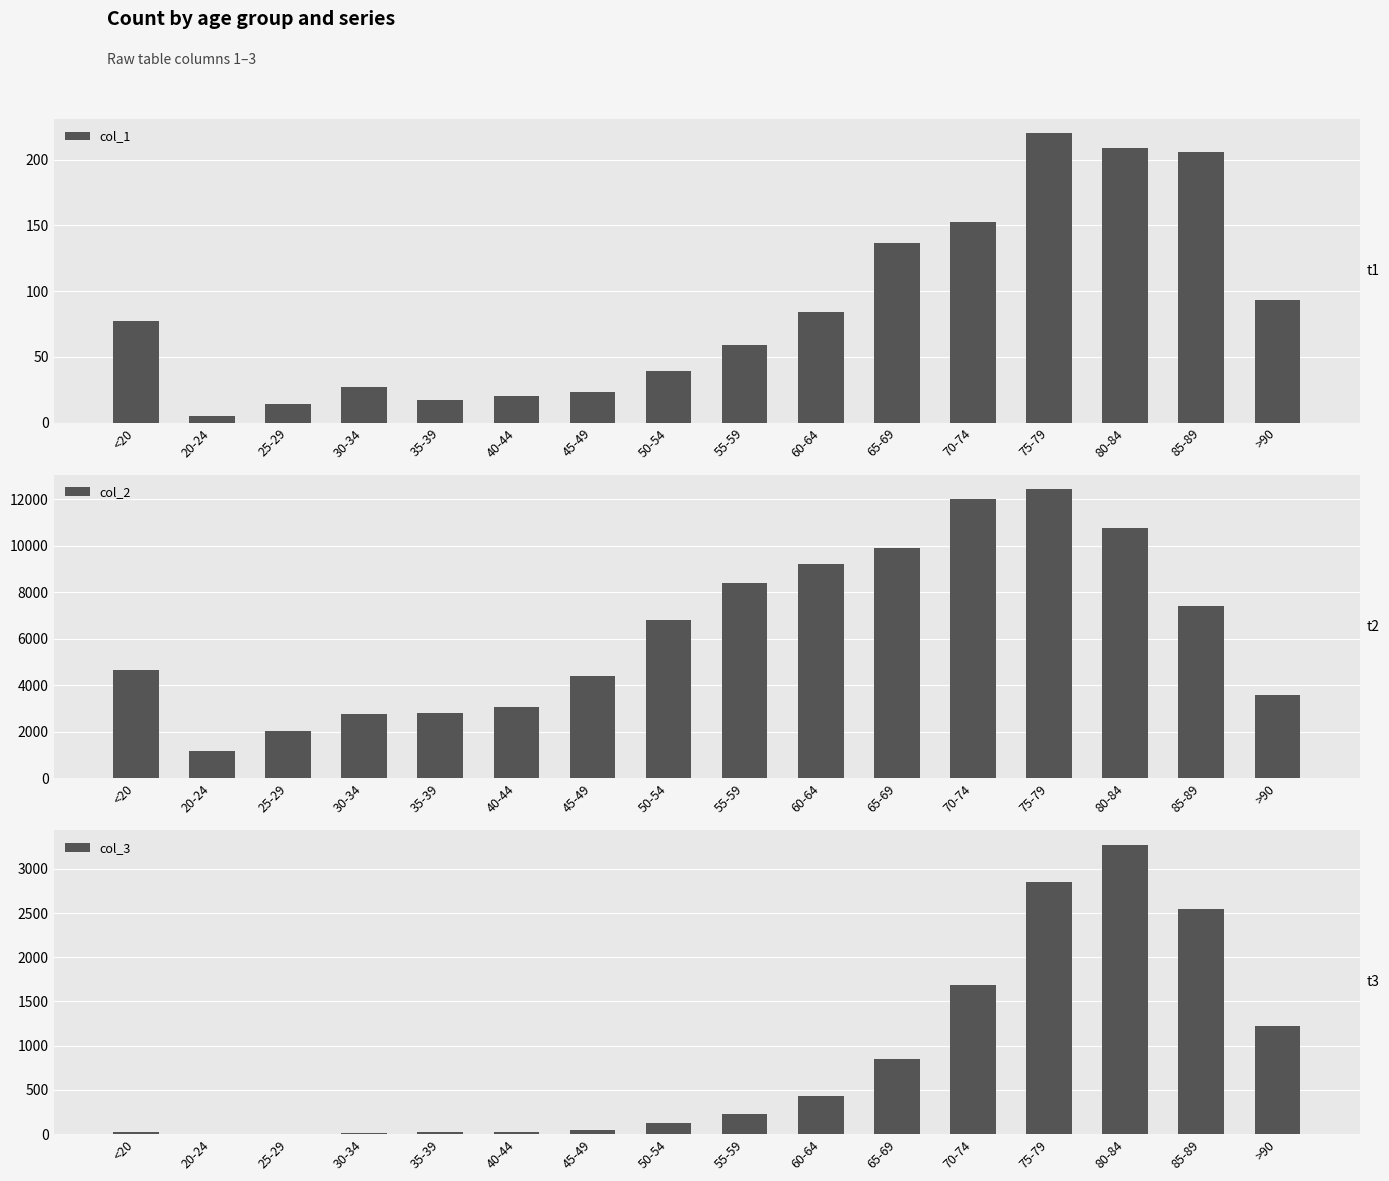

What are all the series names shown in the legend?

col_1, col_2, col_3